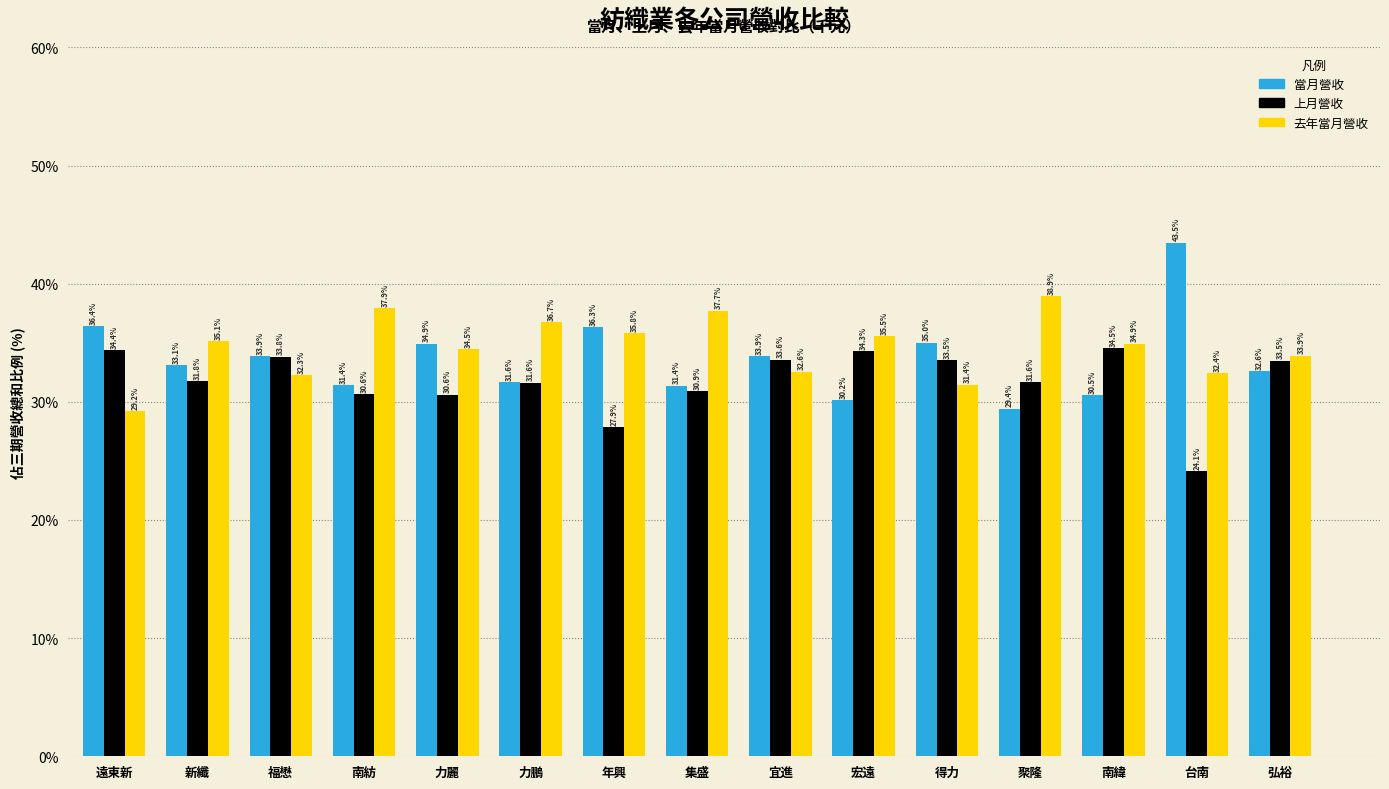

Does the chart contain any negative values?

No